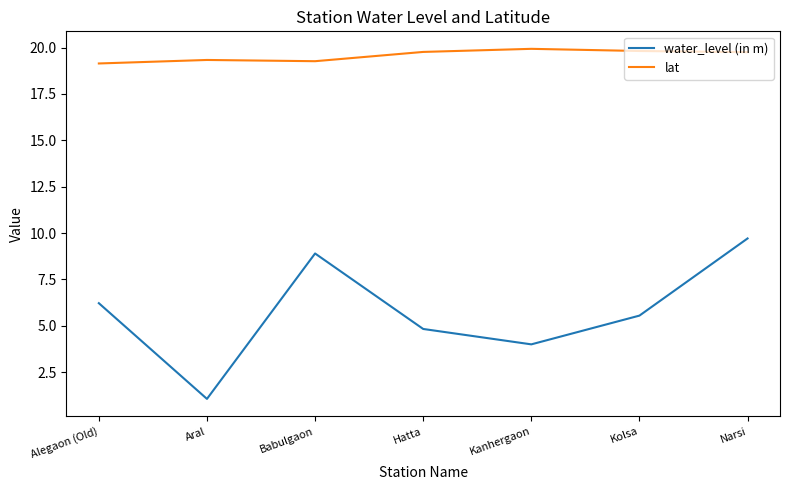

What is the sum of the lat values at Kanhergaon and Kolsa?

39.8